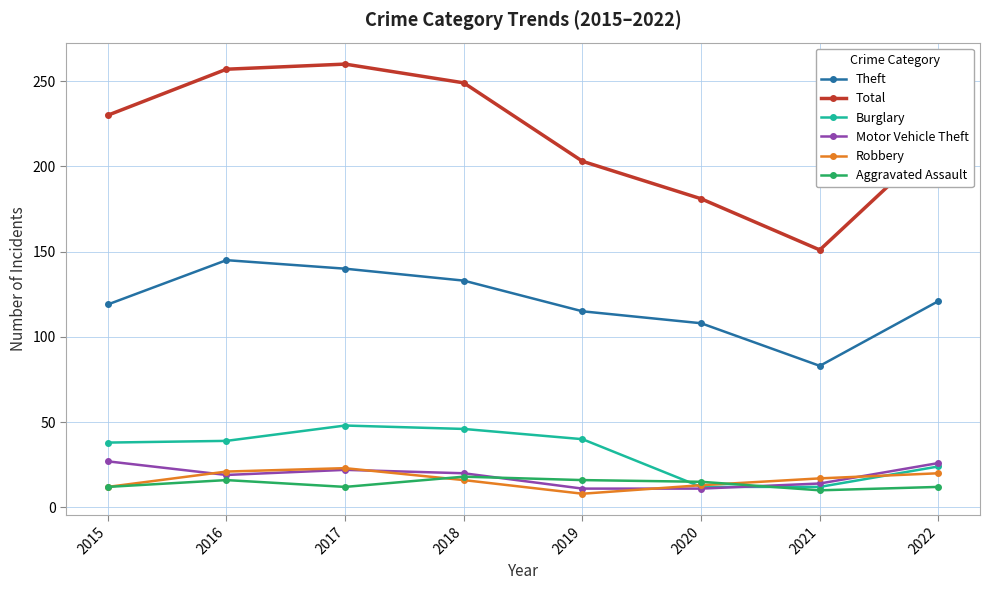

How many lines are shown in the chart?

6